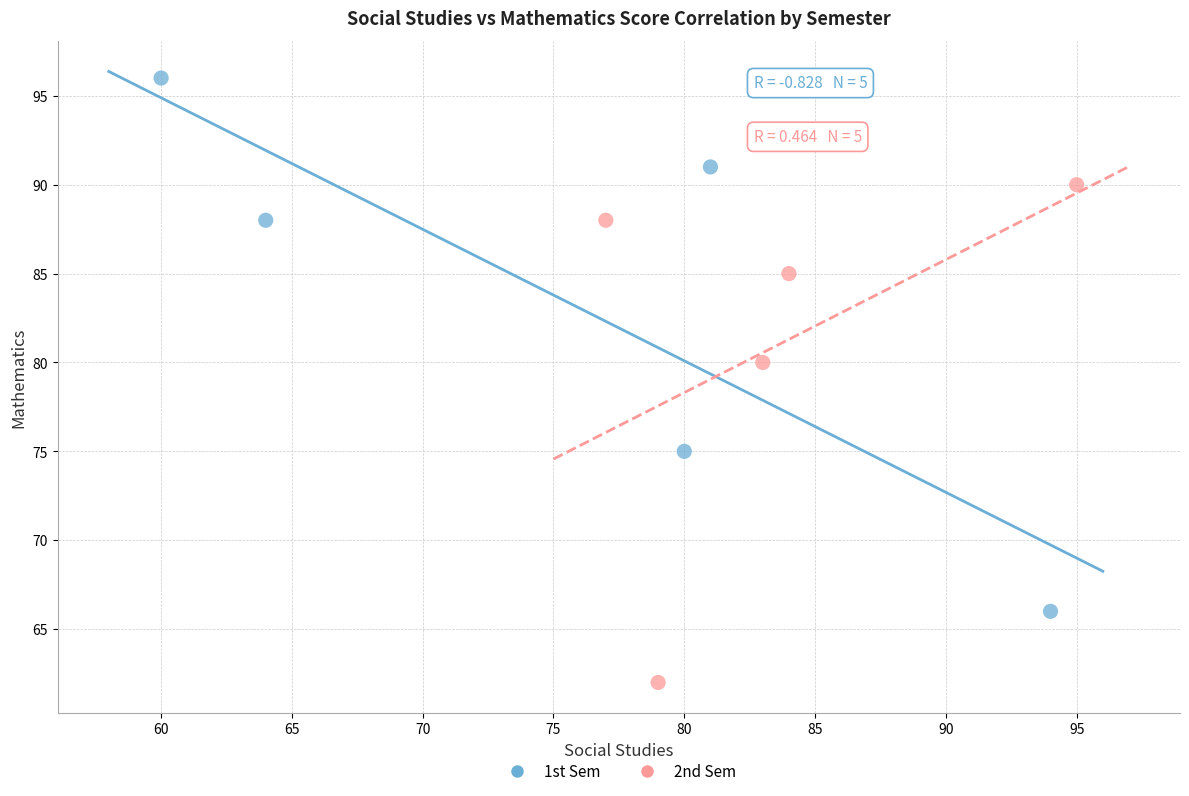

Which series reaches the maximum Y coordinate?

1st Sem